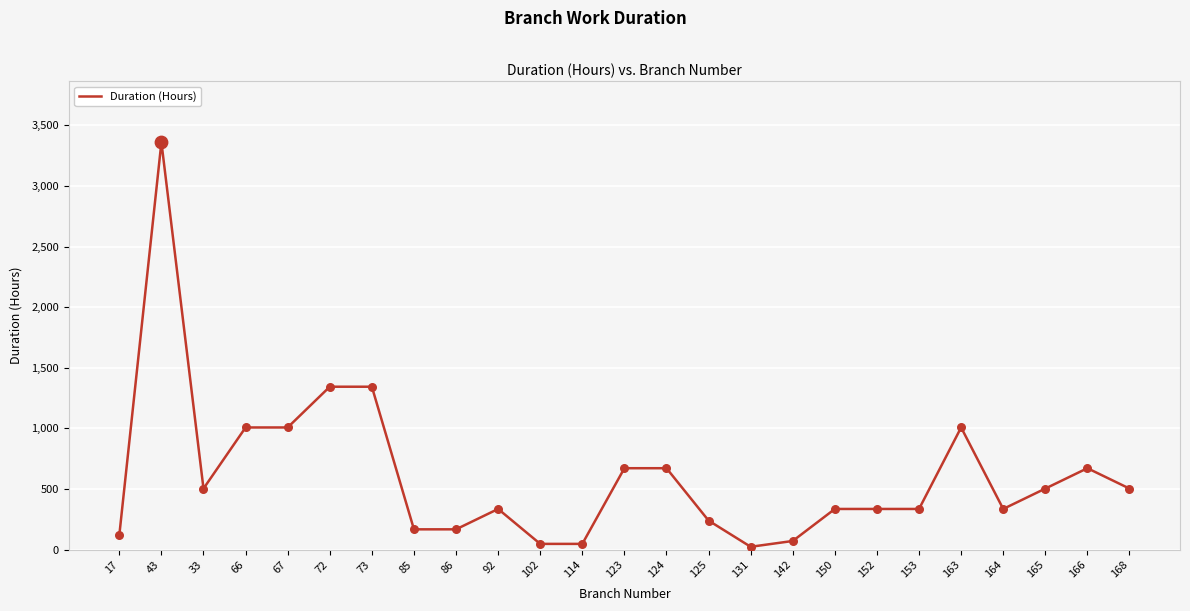

Approximately how many times larger is the value at 164 compared to 163?

0.3